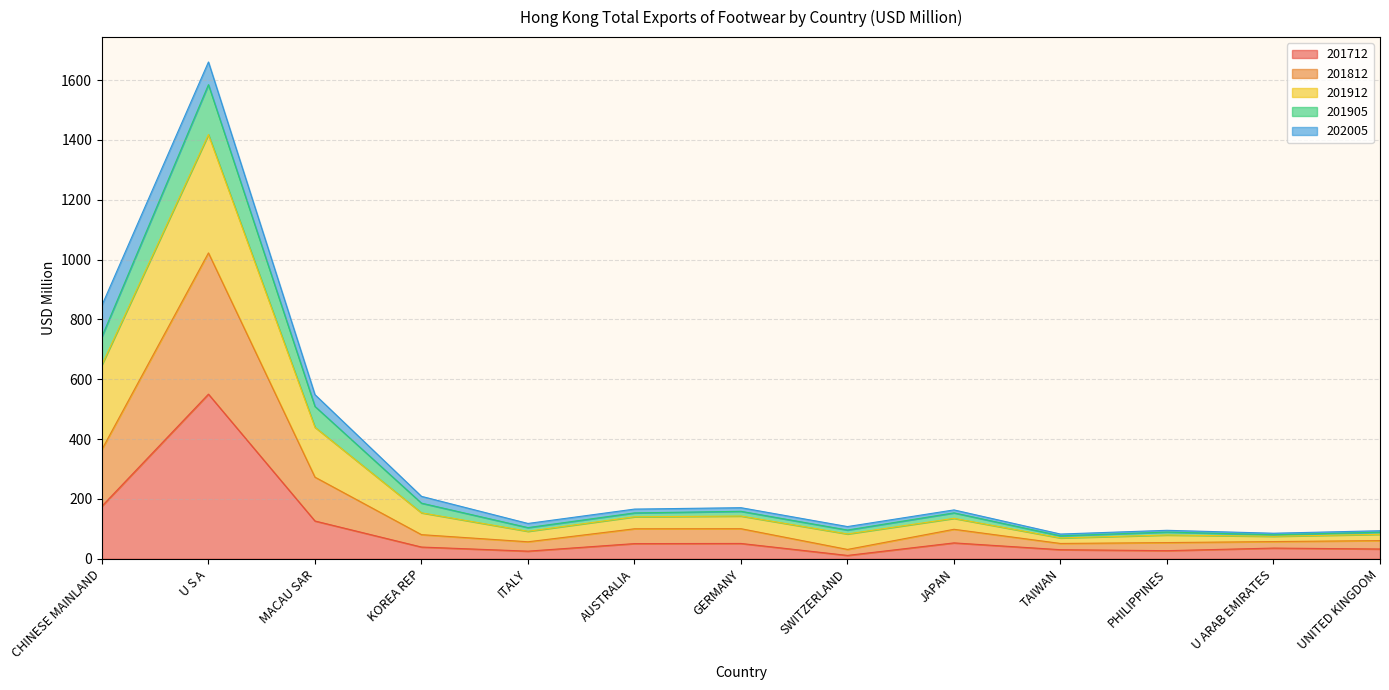

The 201812 series shows 2078.7 at U S A. True or false?

False